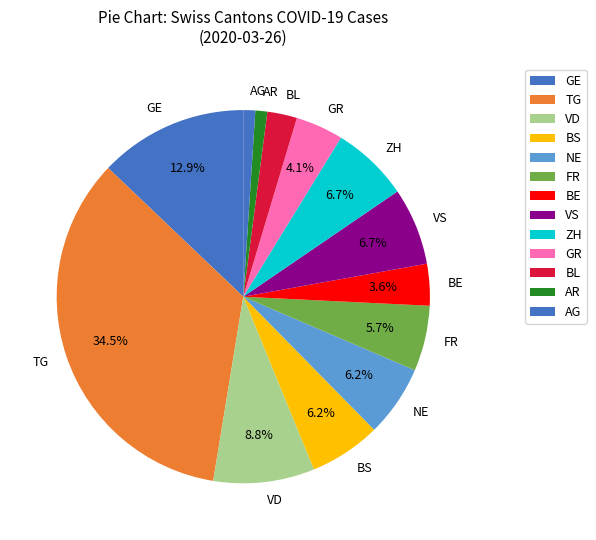

What is the largest slice in the pie chart?

TG